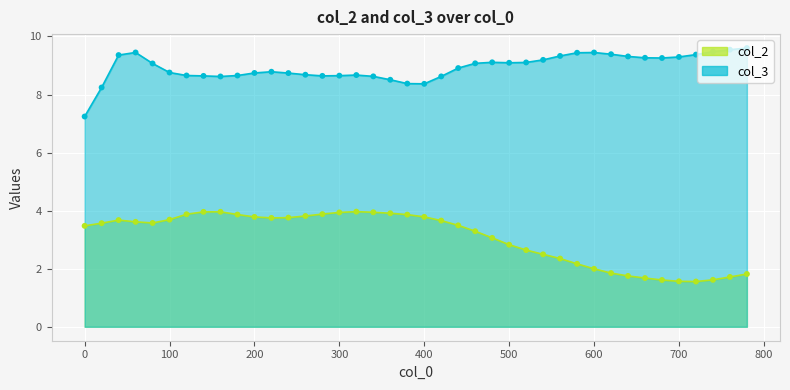

Which series has the largest total across all categories?

col_3